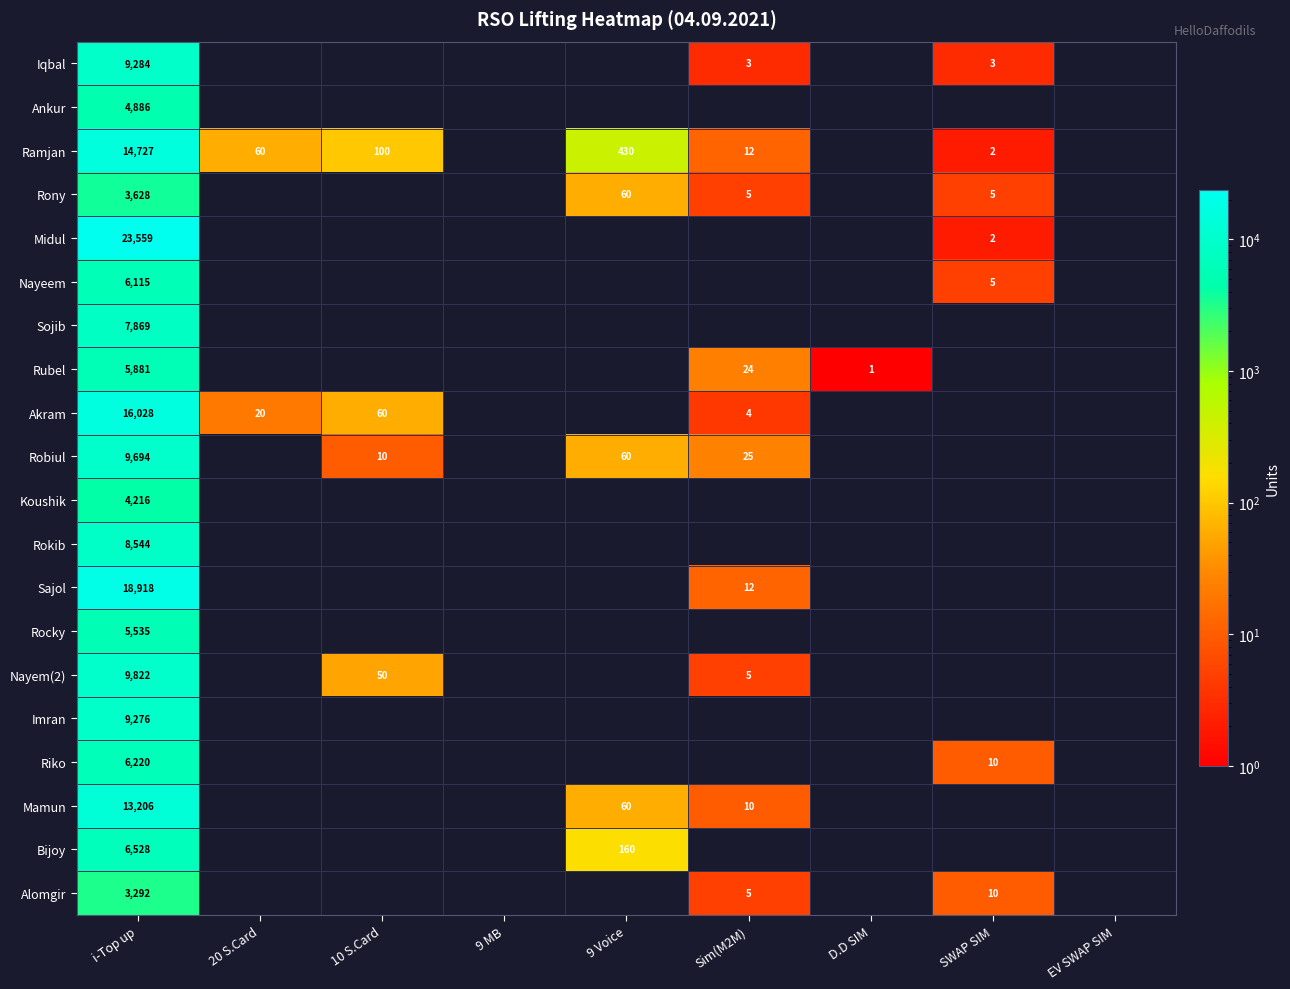

Which has a higher value, Sim(M2M) or 10 S.Card?

10 S.Card